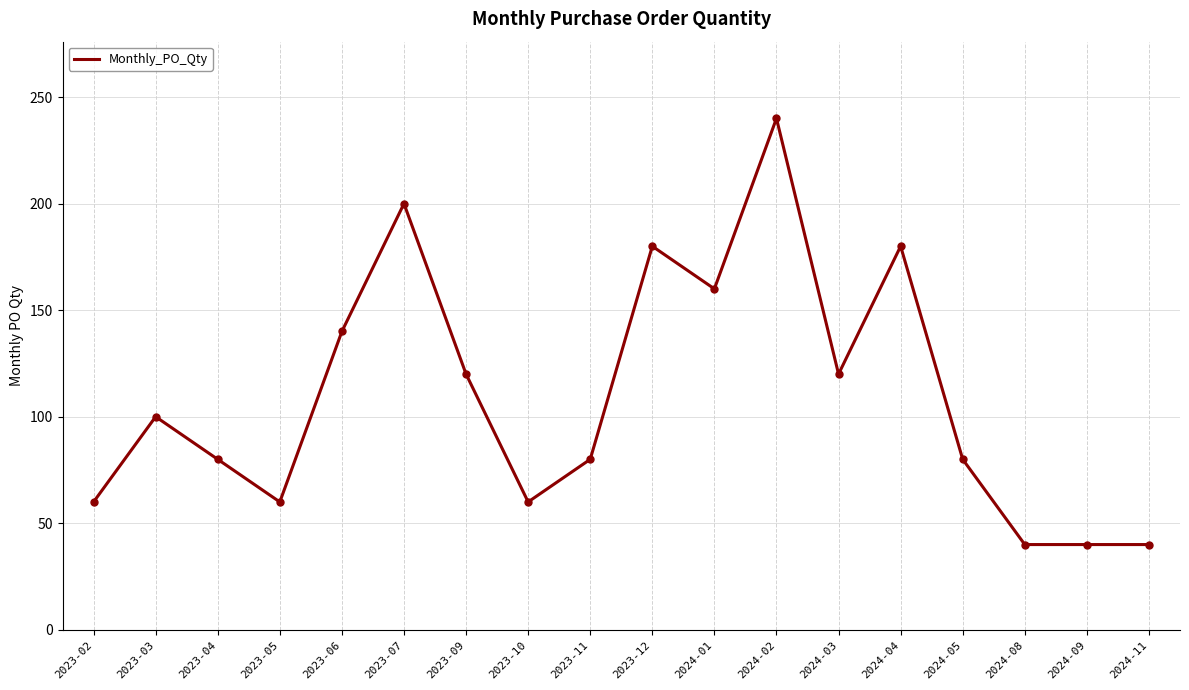

Approximately how many times larger is the value at 2023-06 compared to 2023-12?

0.8